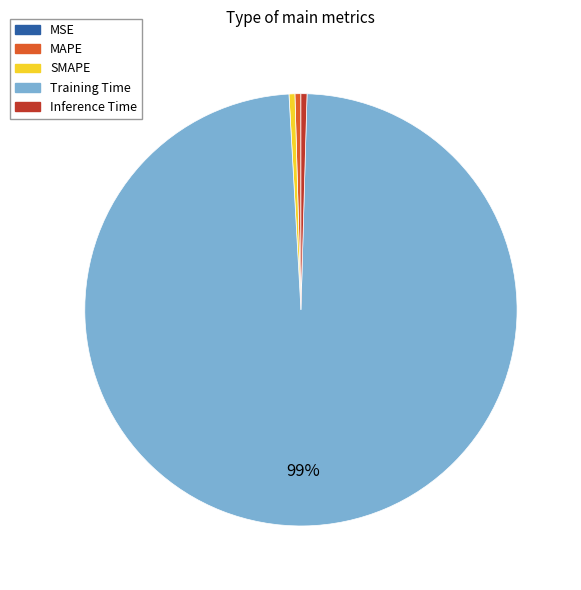

To the nearest percent, what is the average slice percentage?

20%